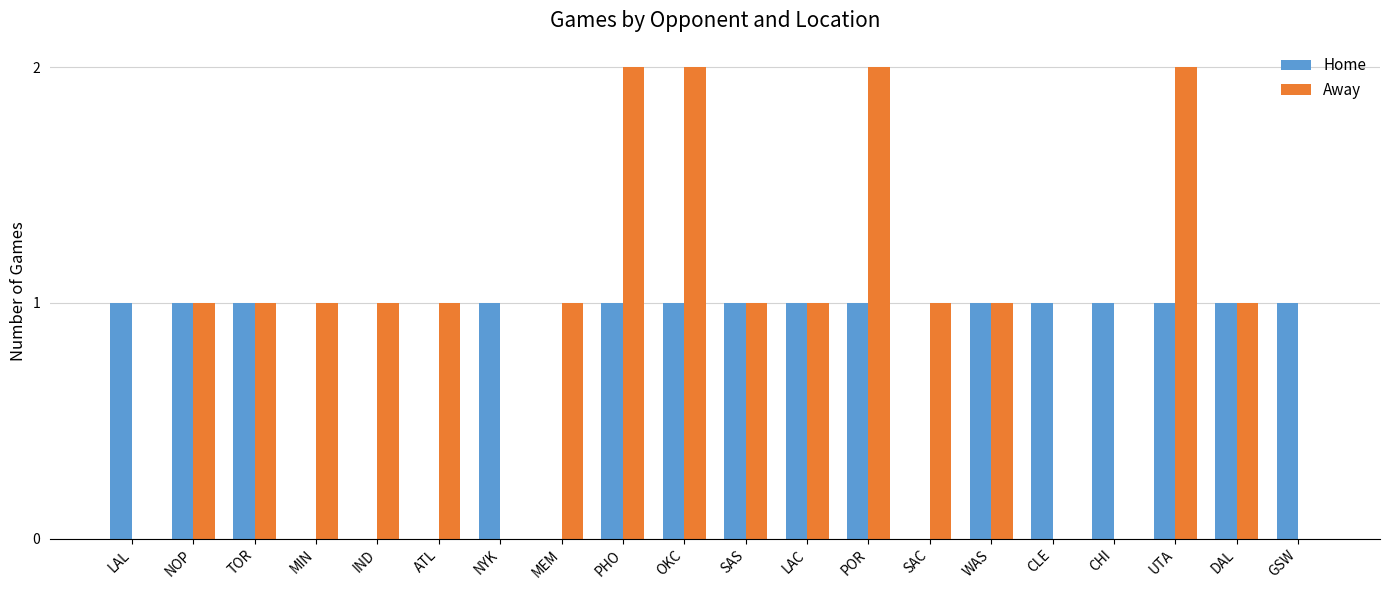

Are the bars horizontal?

No